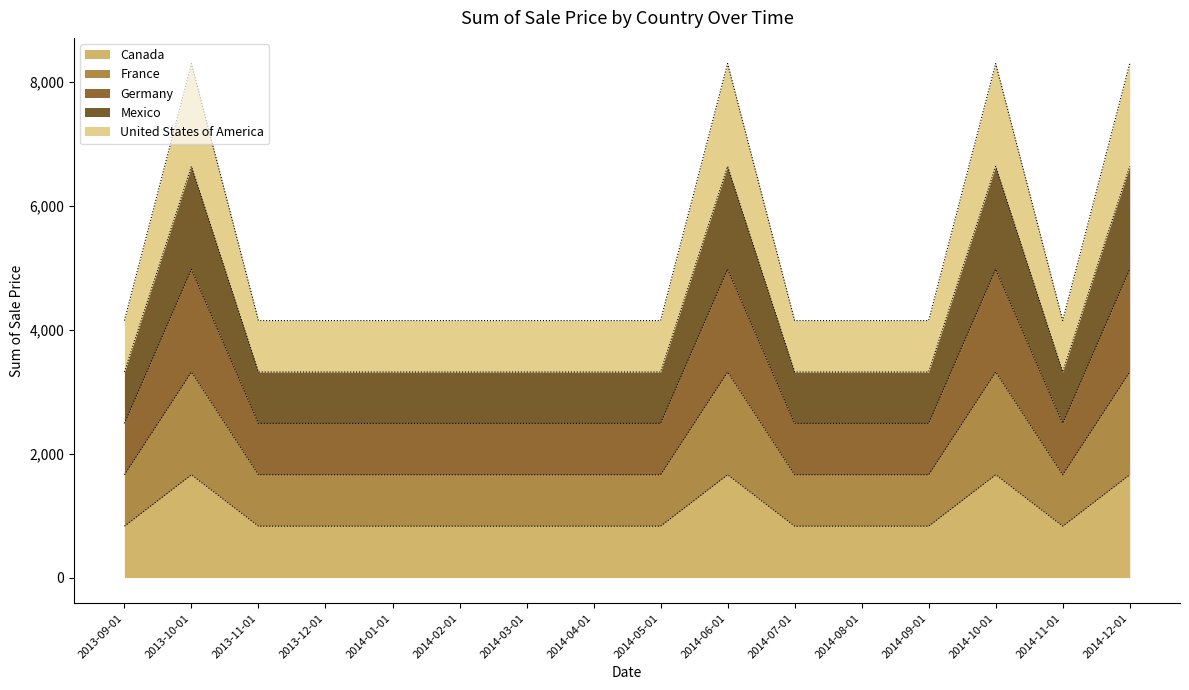

Does the chart display data point markers on the line(s)?

No